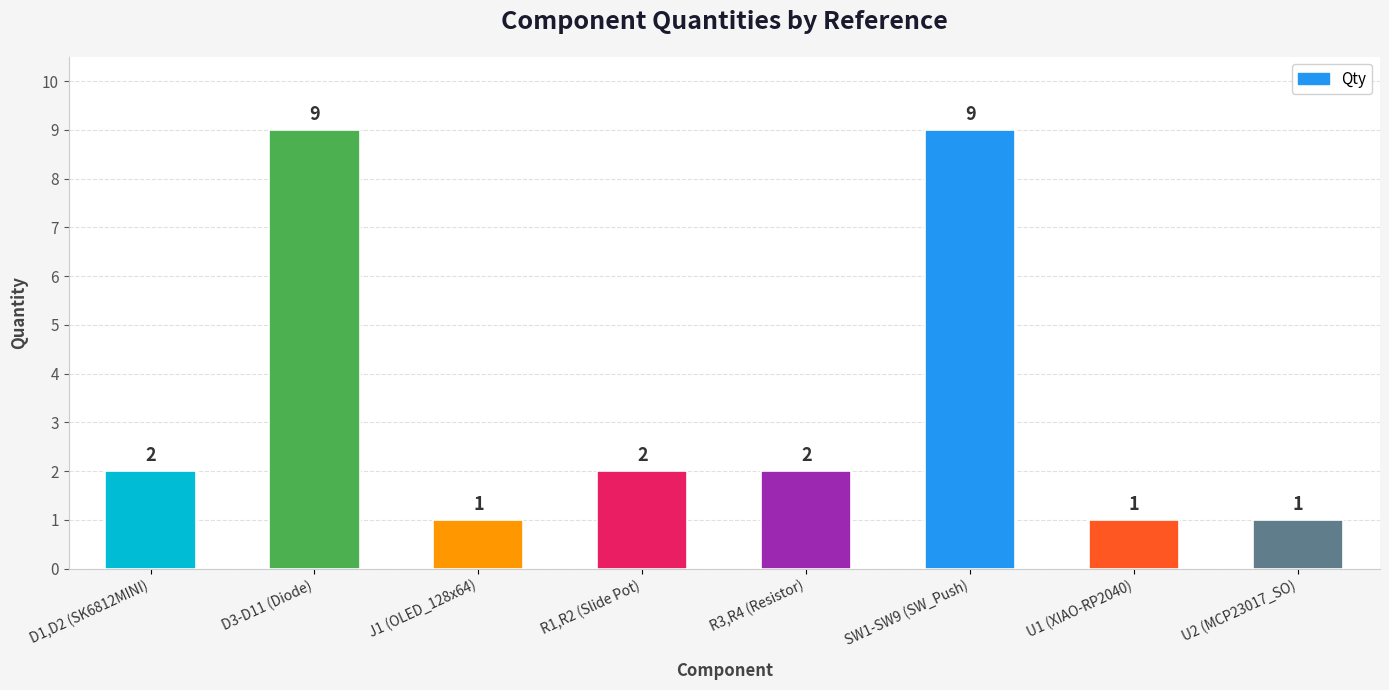

How many values are below 2?

3